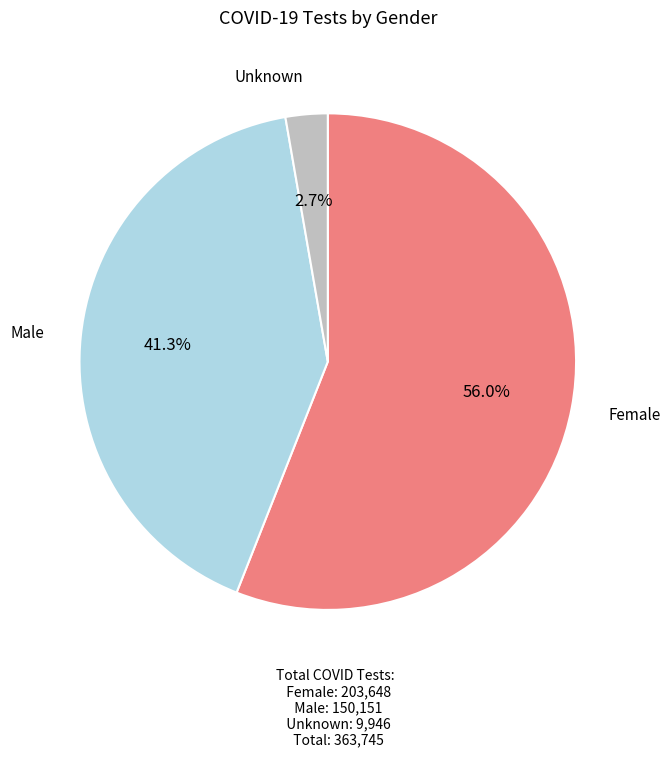

Is Male the majority of the pie?

No